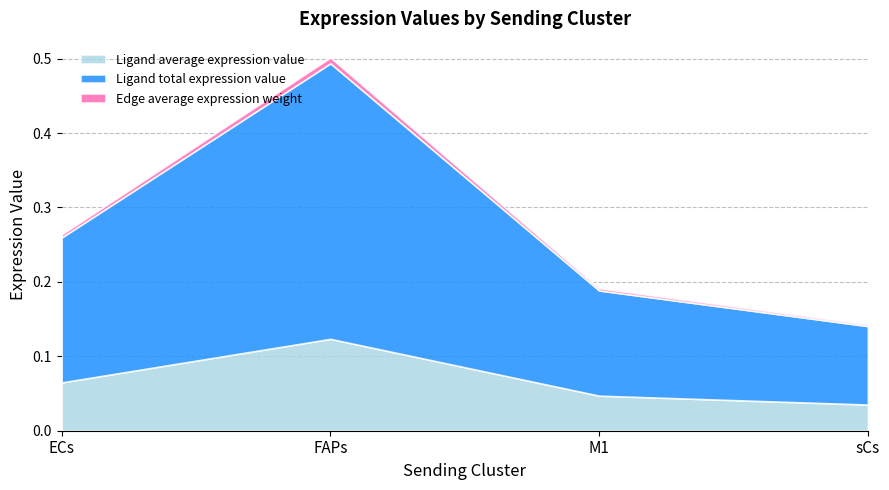

What is the label of the 4th point from the right?

ECs